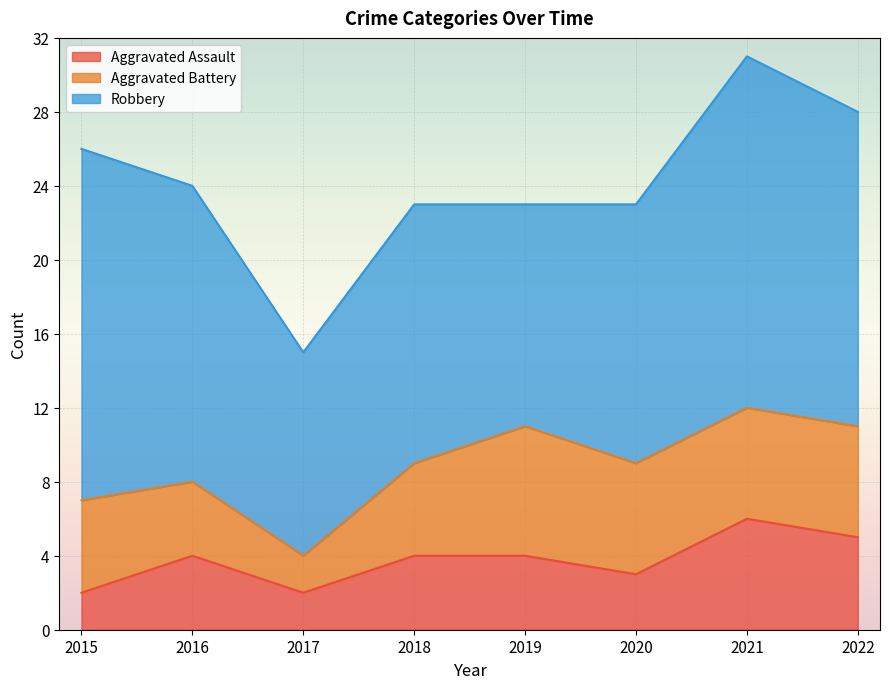

Which label corresponds to the smallest value in the chart?

2015